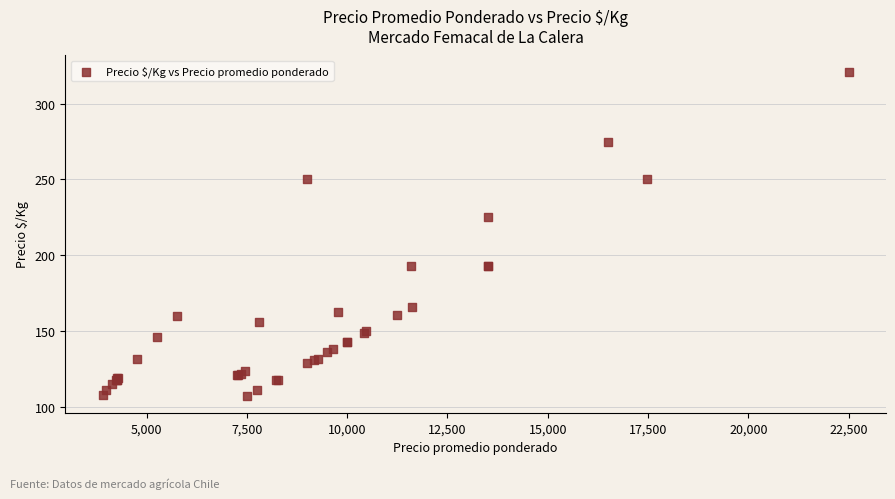

What Y value in the scatter plot is closest to 214?

225